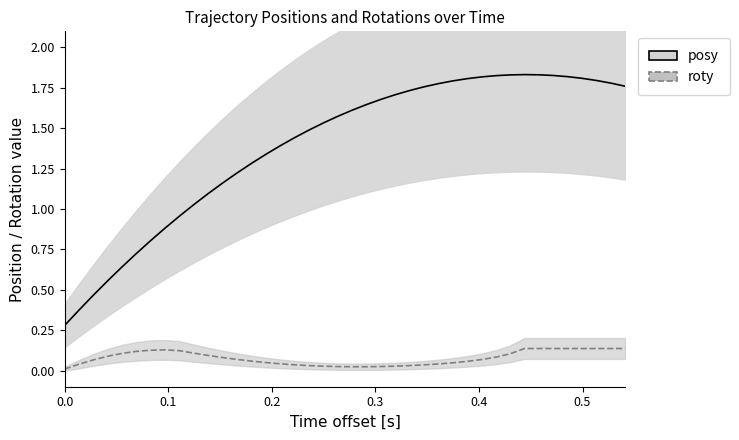

True or false: roty and posy cross at least once.

False